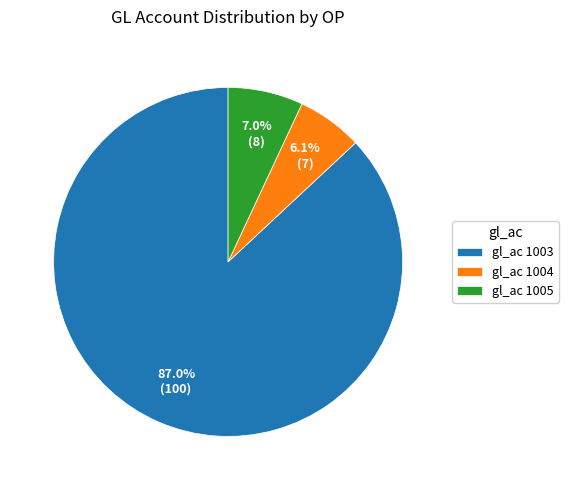

Which category has the biggest portion of the pie?

gl_ac 1003